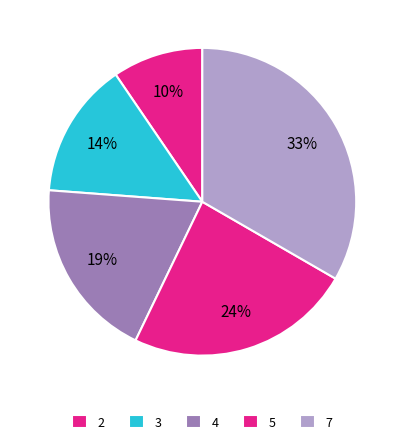

The 4 slice represents 19% of the pie. True or false?

True